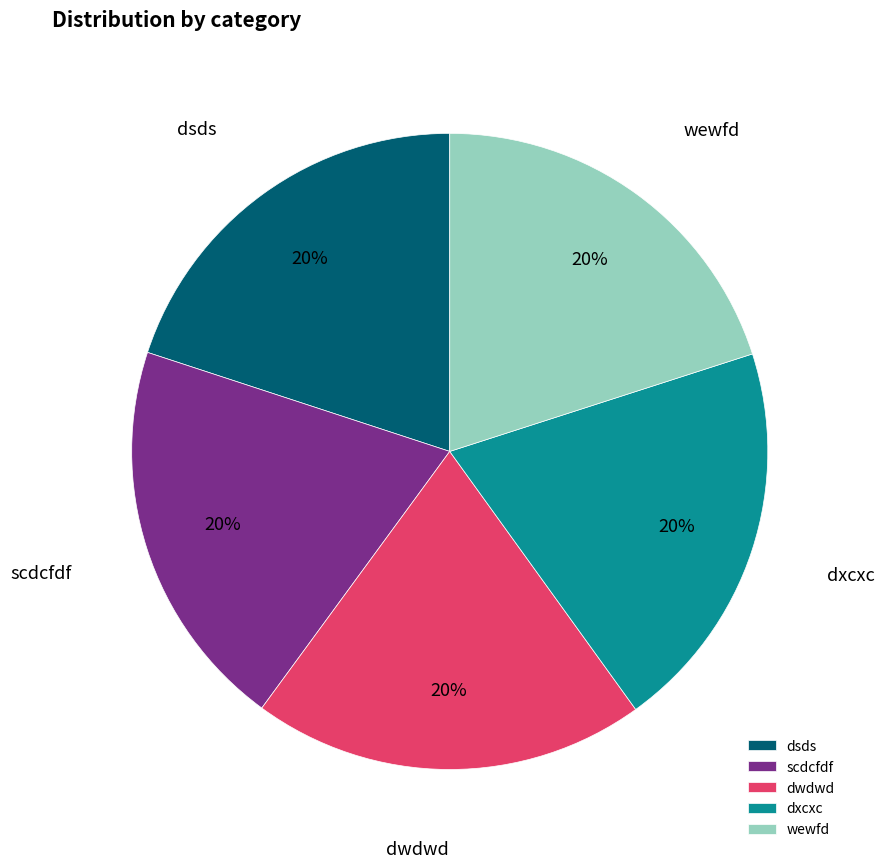

To the nearest percent, what percentage of the pie is dsds?

20%